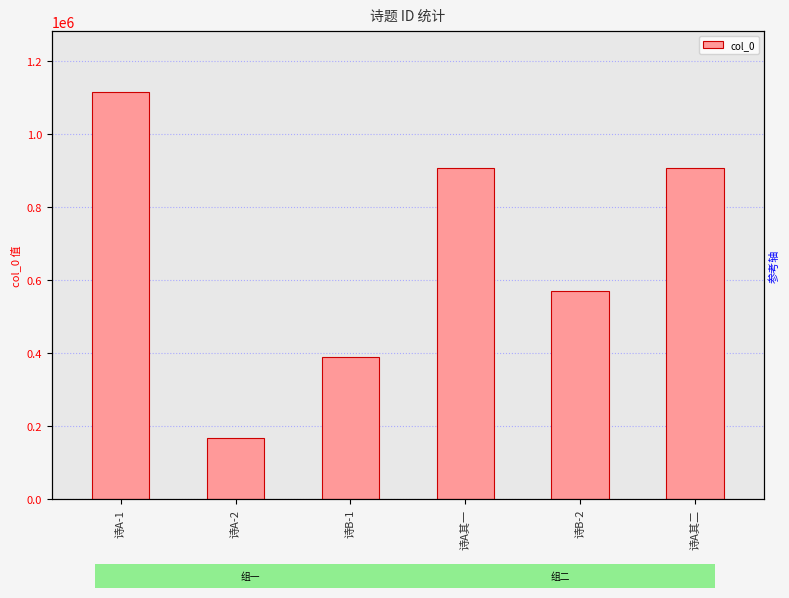

Count the number of categories in the chart.

6